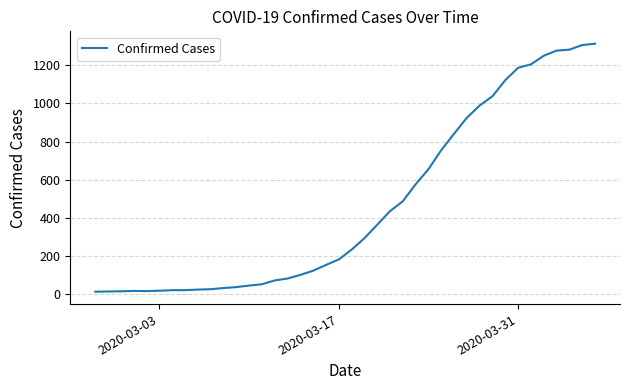

What is the greatest value displayed?

1313